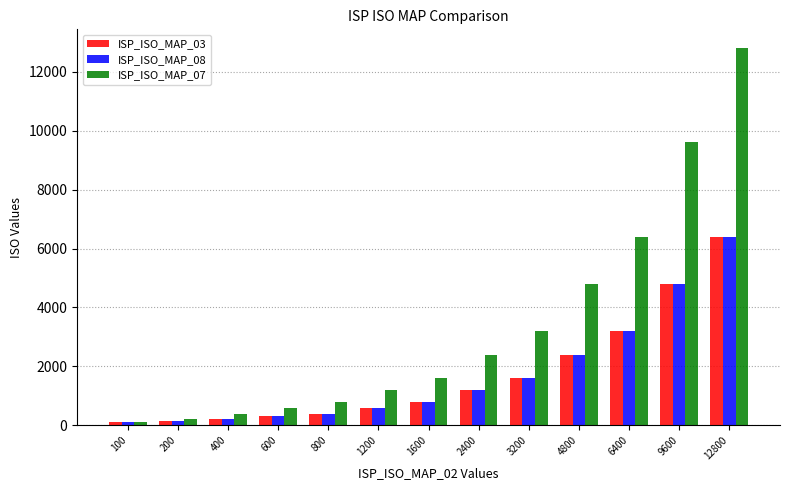

How many values in the ISP_ISO_MAP_07 series are below 1600?

6